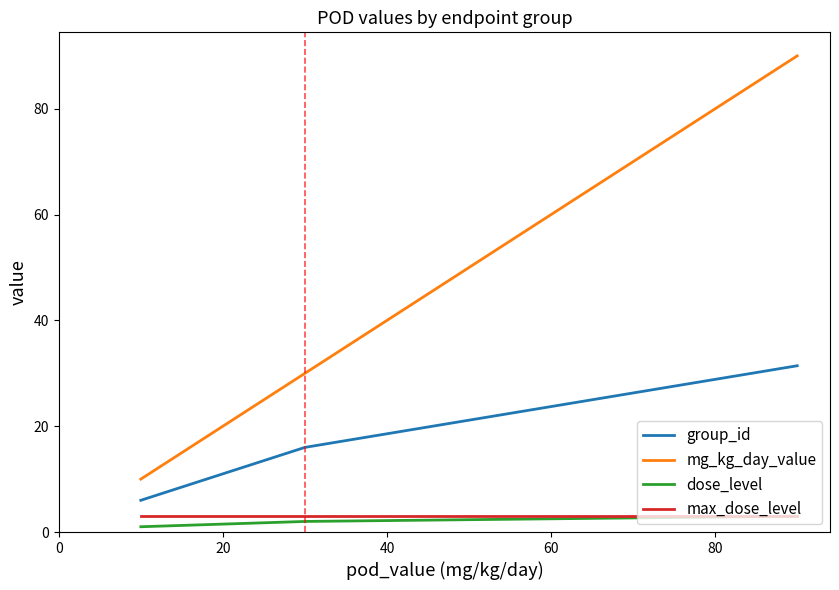

What is the minimum value for group_id?

6.0